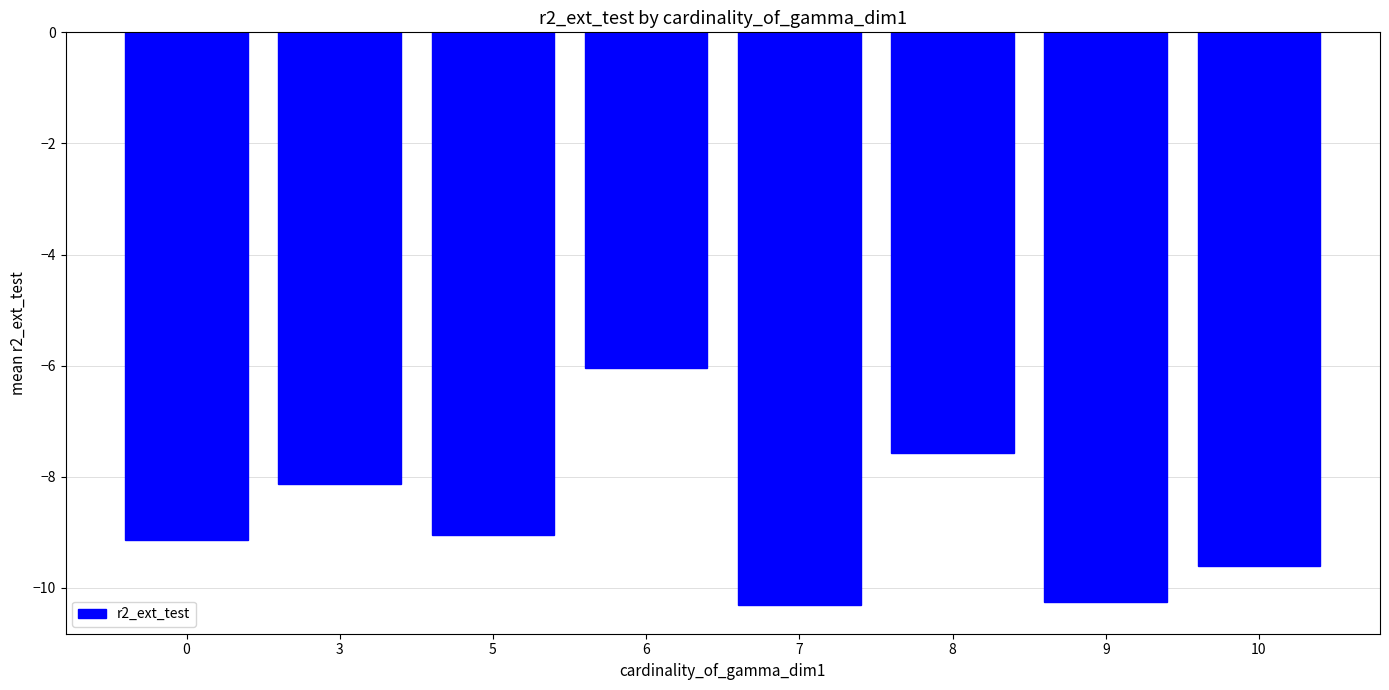

At which category does the chart reach its peak across all series?

6